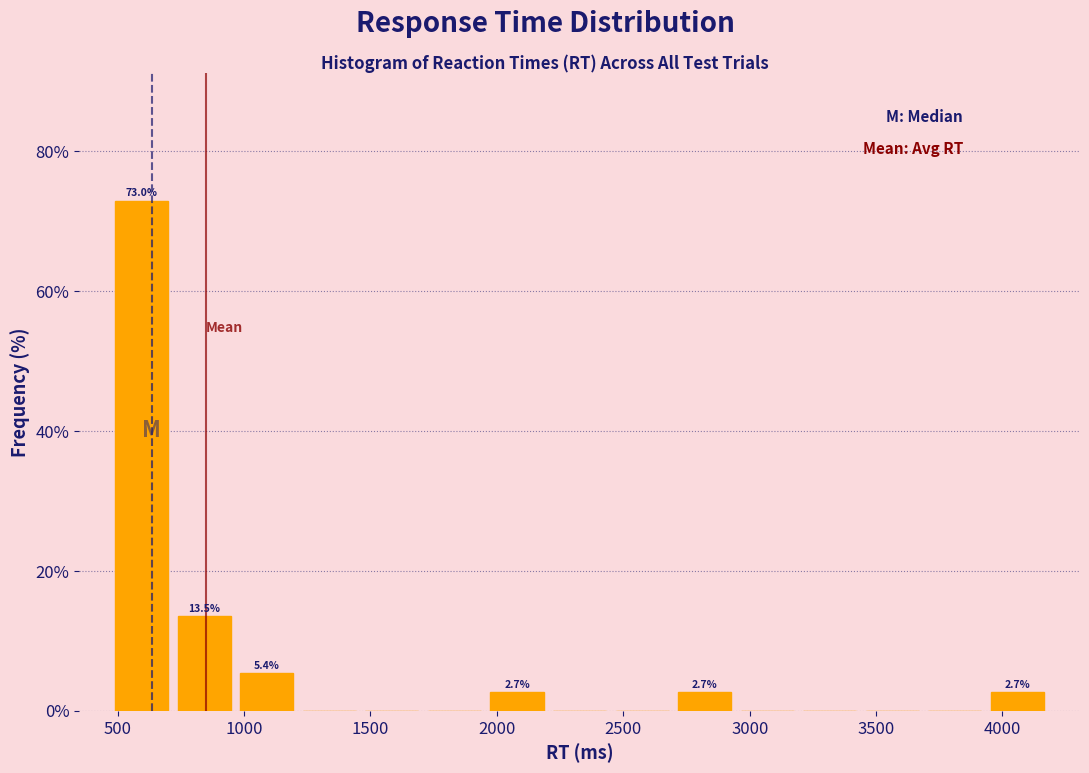

Over which range of the x-axis is the bar tallest?

450 to 700